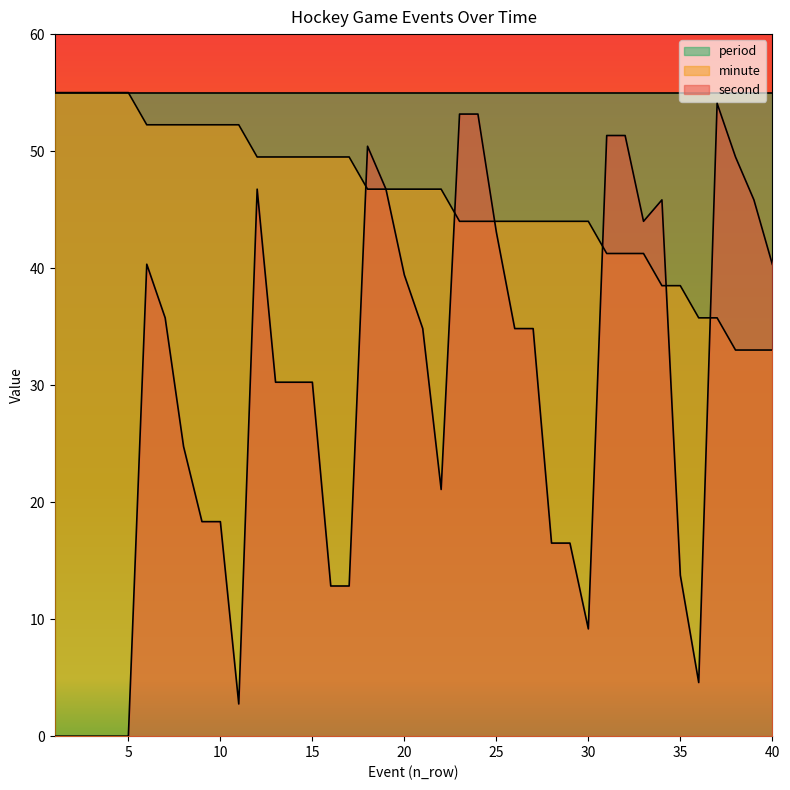

List the labels in order of second value, smallest first.

1, 2, 3, 4, 5, 11, 36, 30, 16, 17, 35, 28, 29, 9, 10, 22, 8, 13, 14, 15, 21, 26, 27, 7, 20, 6, 40, 25, 33, 34, 39, 12, 19, 38, 18, 31, 32, 23, 24, 37